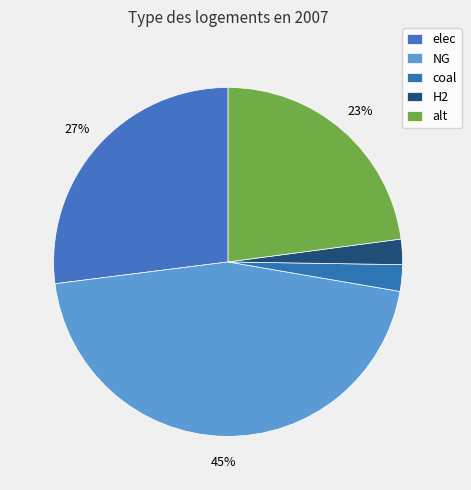

How many segments does this pie chart have?

5